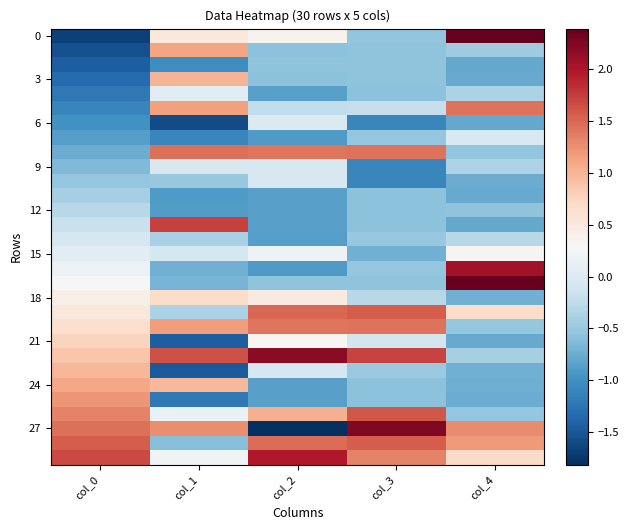

Which has a higher value, col_4 or col_0?

col_4